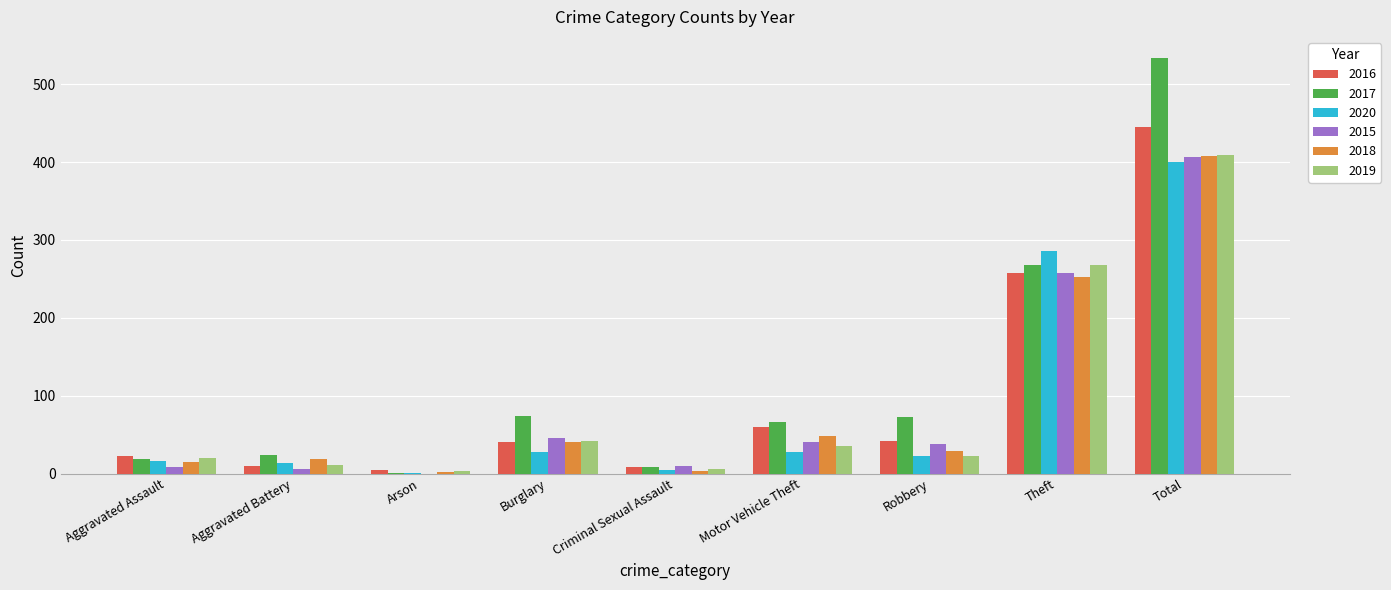

What is the average value of the 2017 series?

119